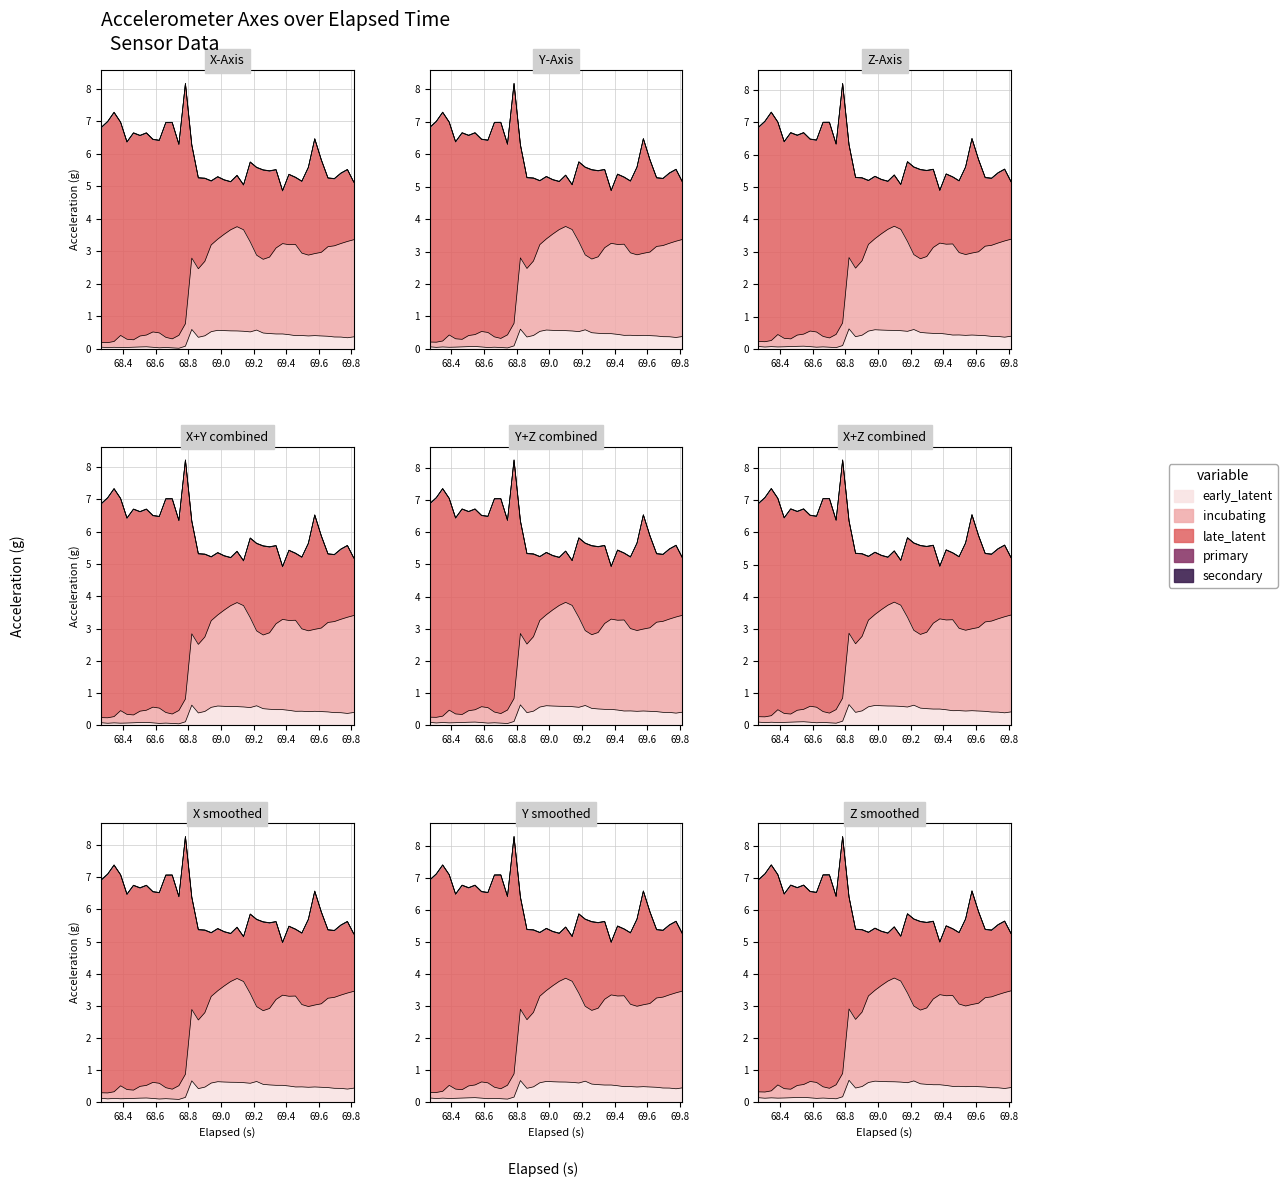

Does the chart have visible grid lines?

Yes